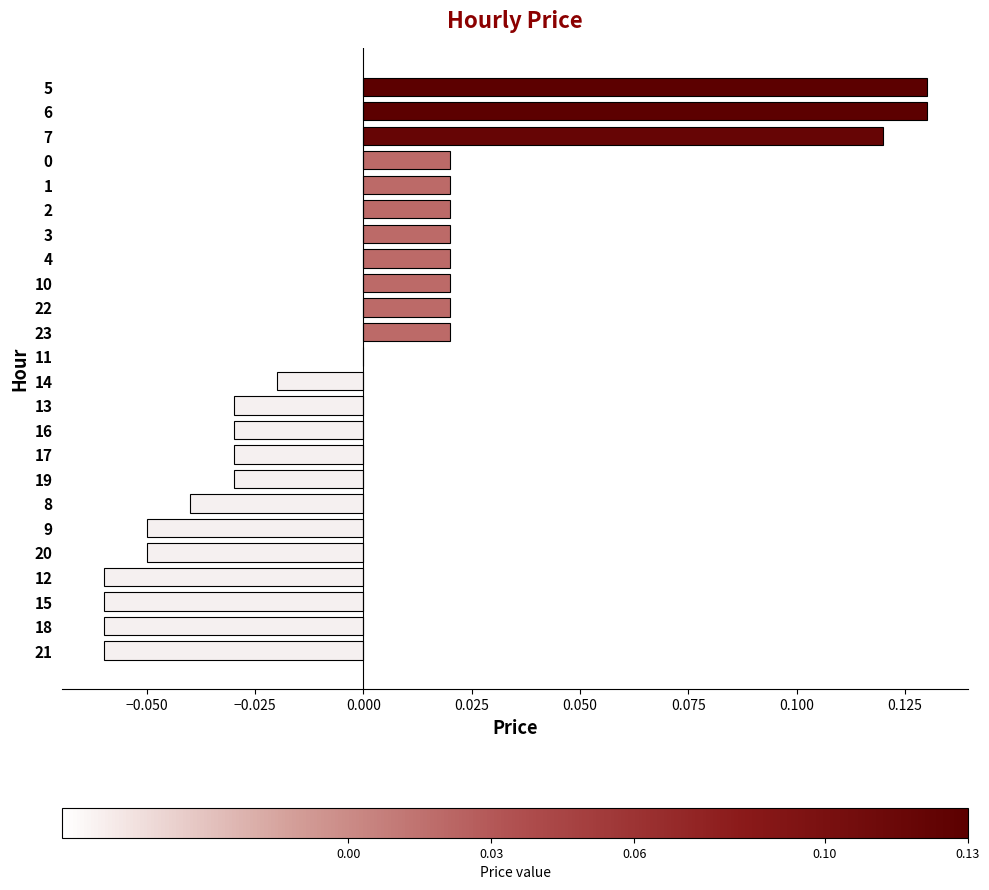

The chart shows a value of -0.1 at 11. True or false?

False